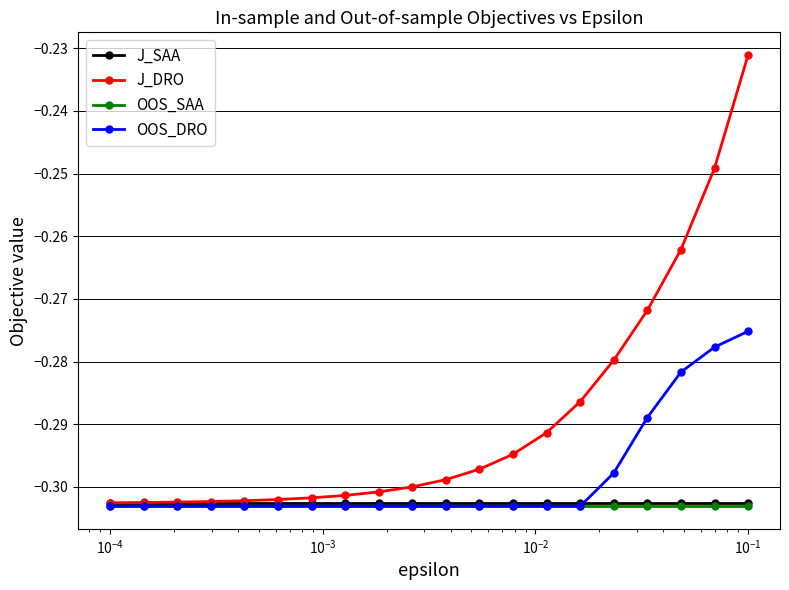

Which series has the widest spread of values?

J_DRO